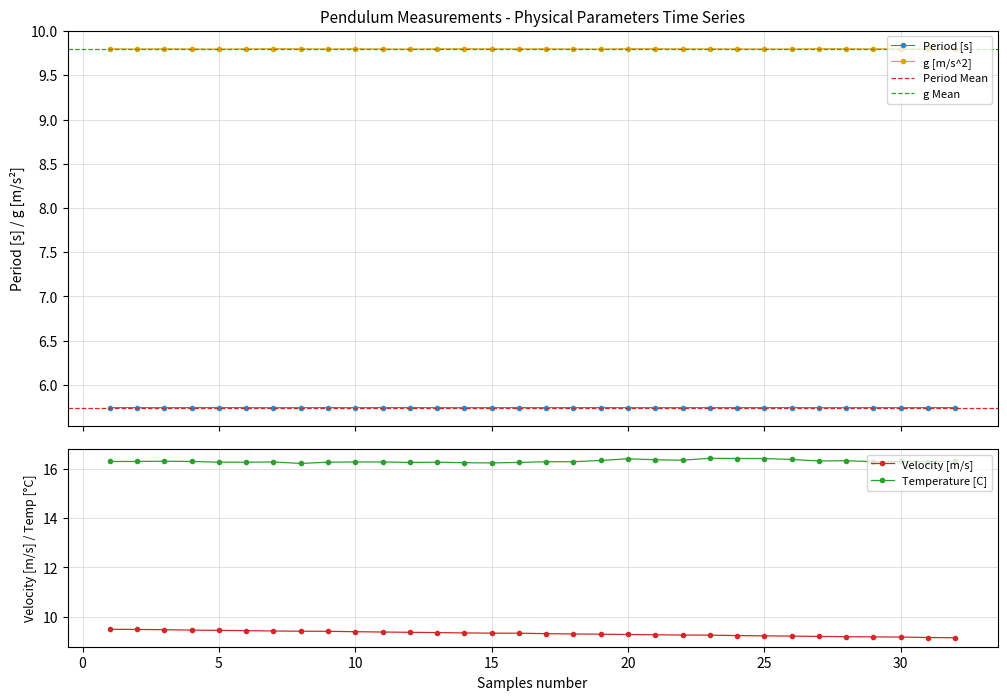

What value does the Period [s] series have at 1?

5.7